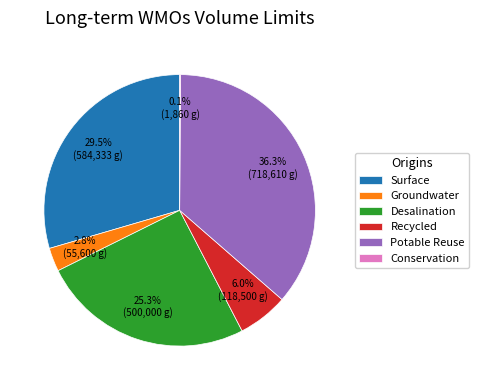

Is Recycled the majority of the pie?

No